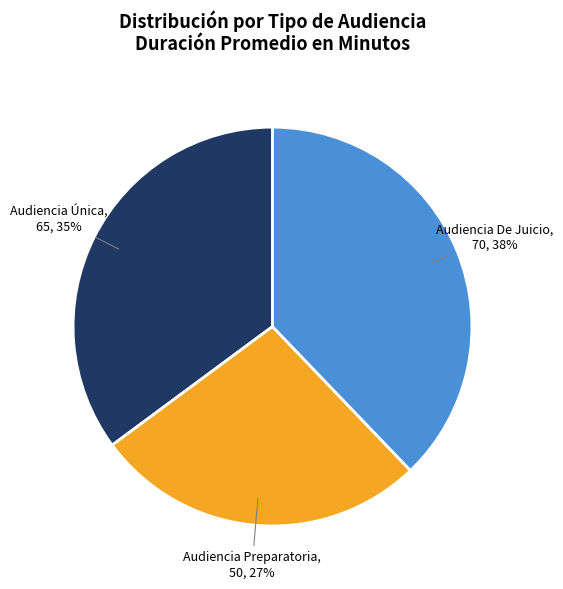

To the nearest percent, what is the average slice percentage?

33%